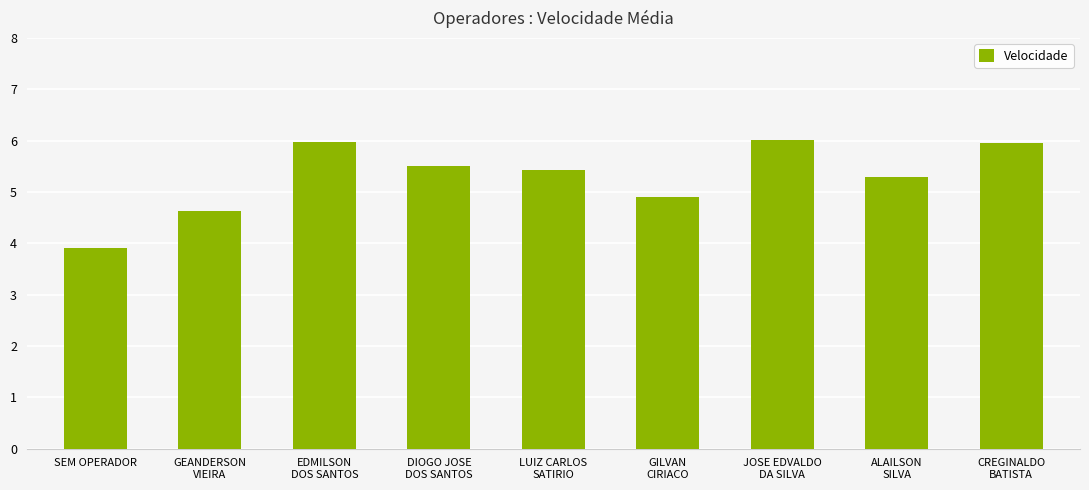

Reading left to right, extract all data points from this chart.

3.9	4.6	6.0	5.5	5.4	4.9	6.0	5.3	6.0